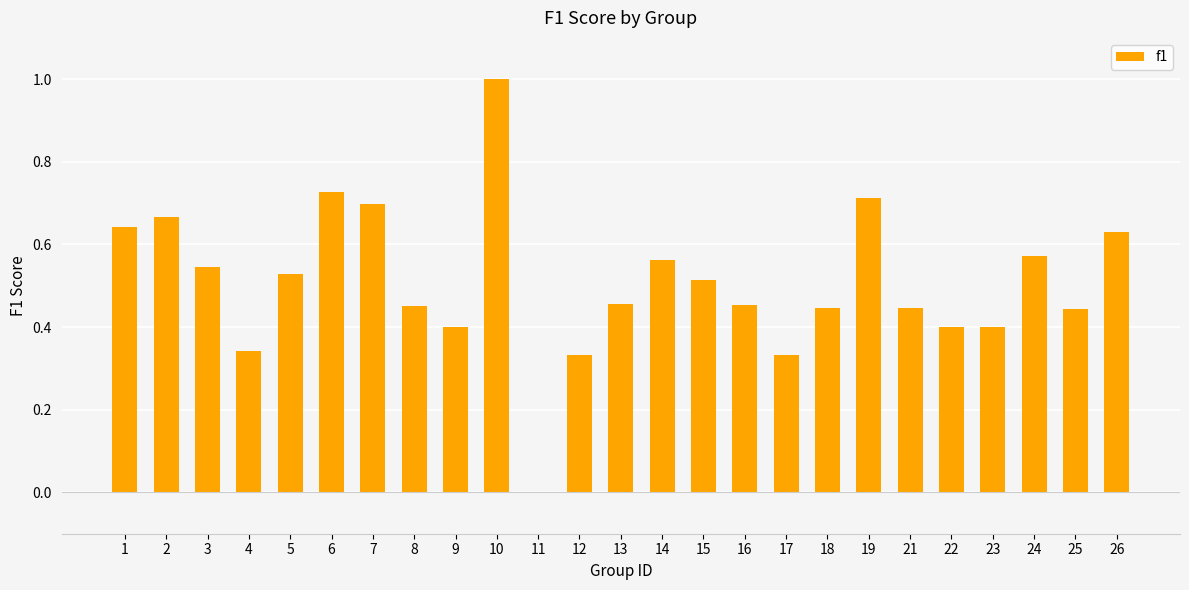

The value at 19 is 1.1. True or false?

False